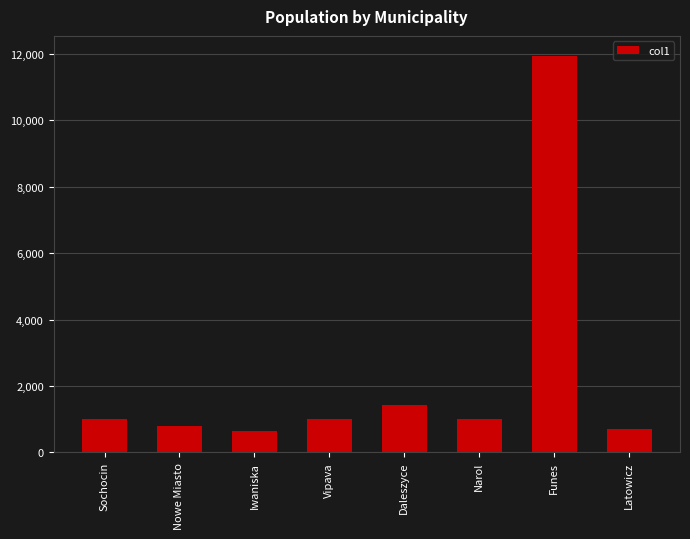

Count the number of categories in the chart.

8